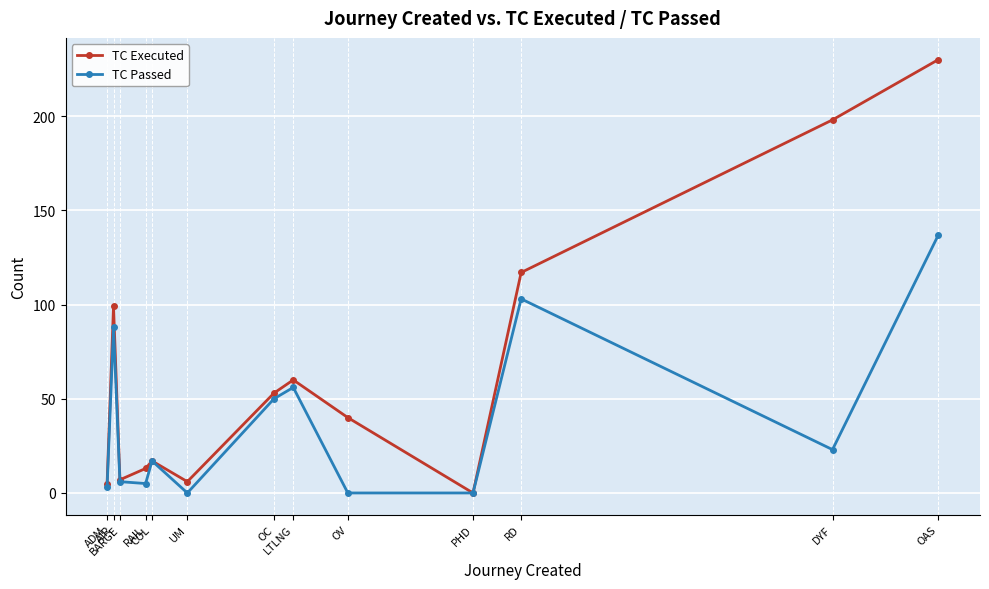

At which category is the sum across all series the highest?

OAS